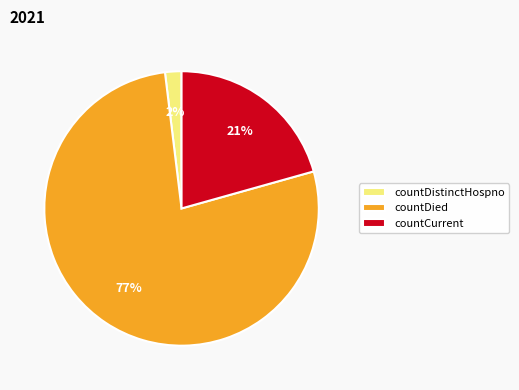

Count the number of slices in the pie.

3